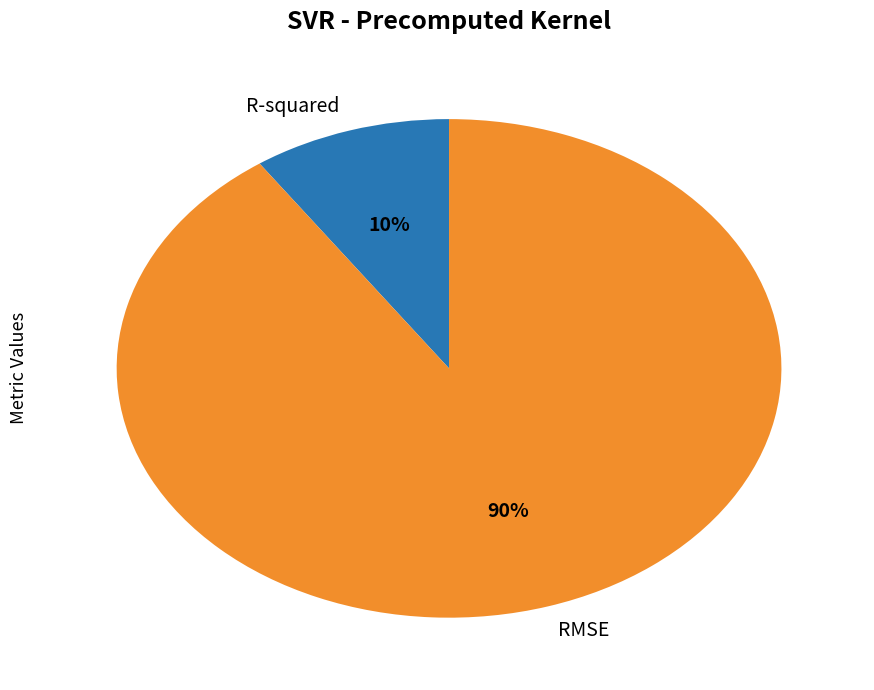

Is there a majority slice in this chart?

Yes